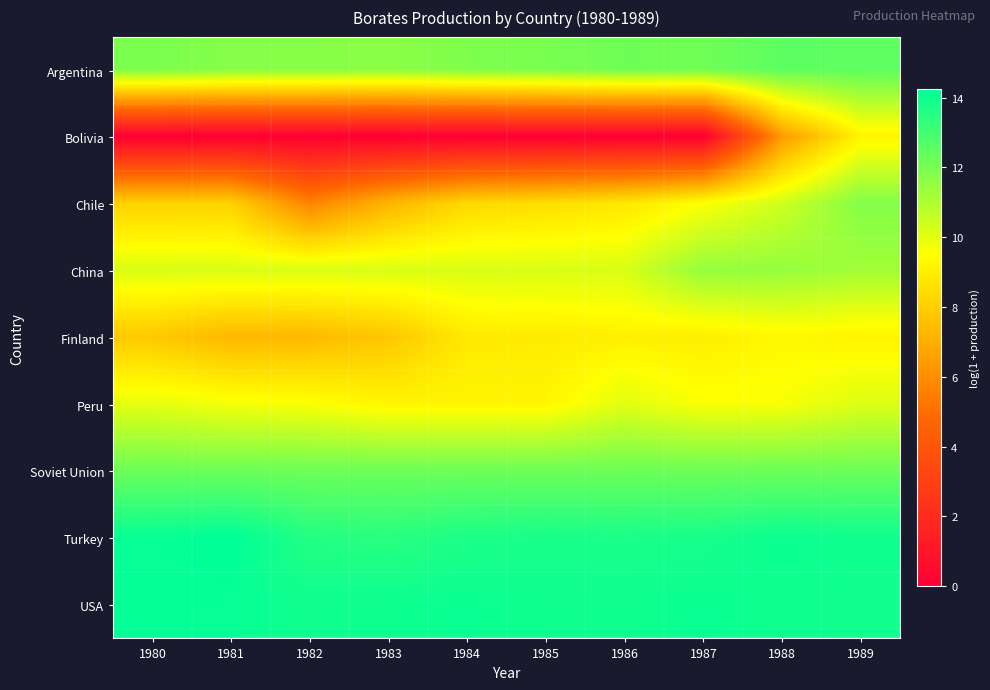

What is the total value across all series at 1987?

91.7